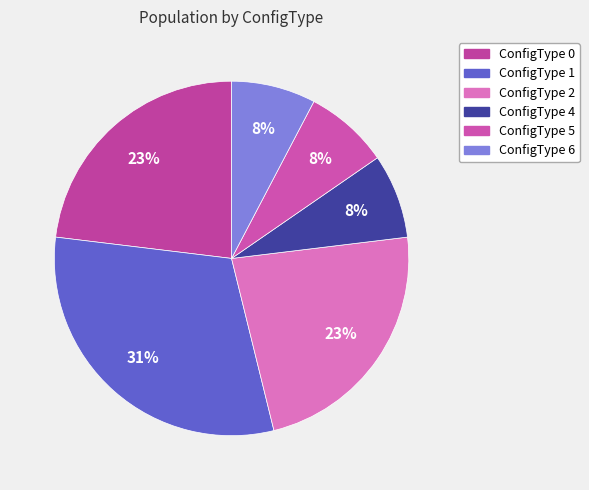

To the nearest percent, what is the difference between the largest and smallest slice percentages?

23%